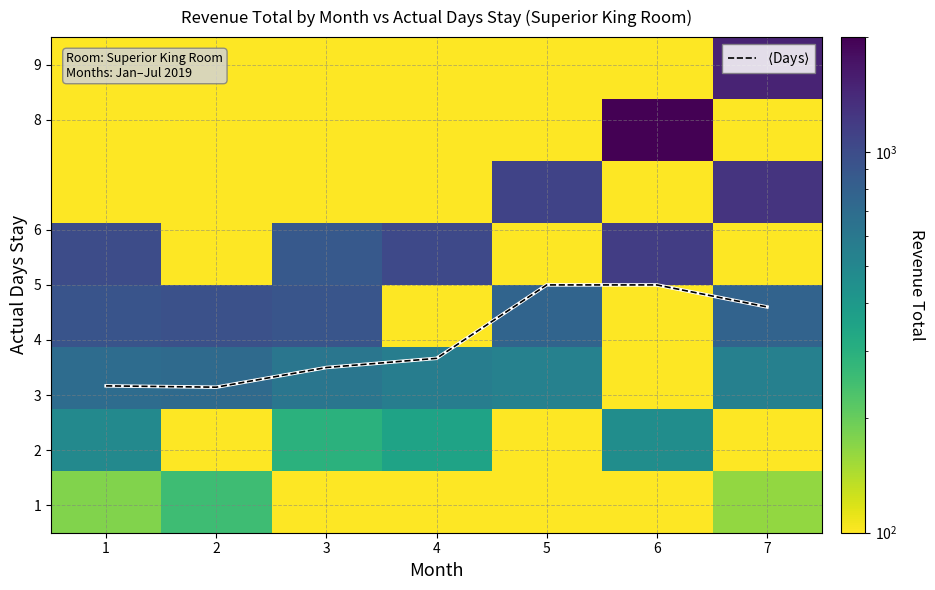

What is the spread (max minus min) of values at 4?

1036.0